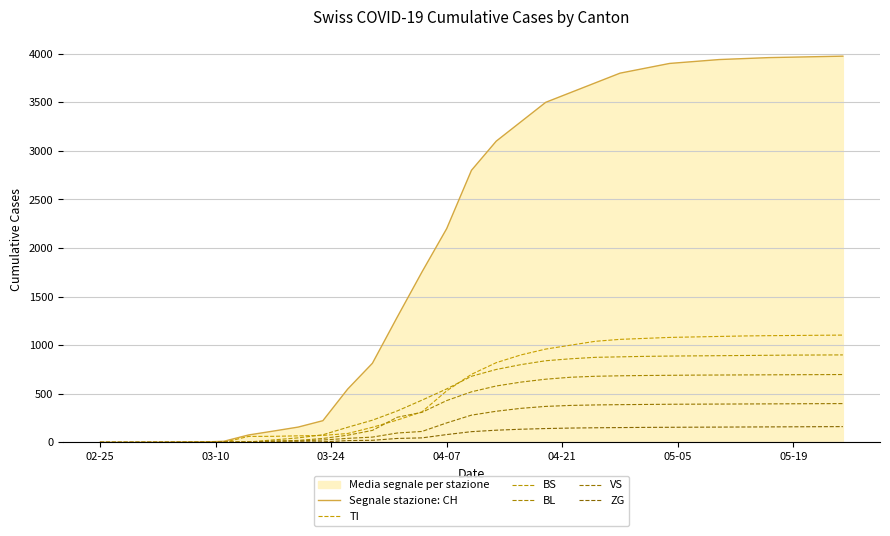

Does the chart display data point markers on the line(s)?

No